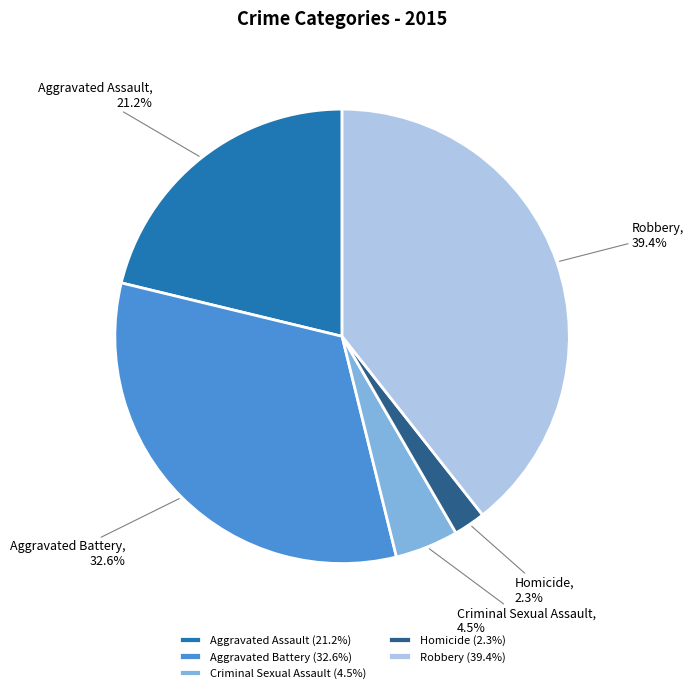

Is Aggravated Assault the majority of the pie?

No